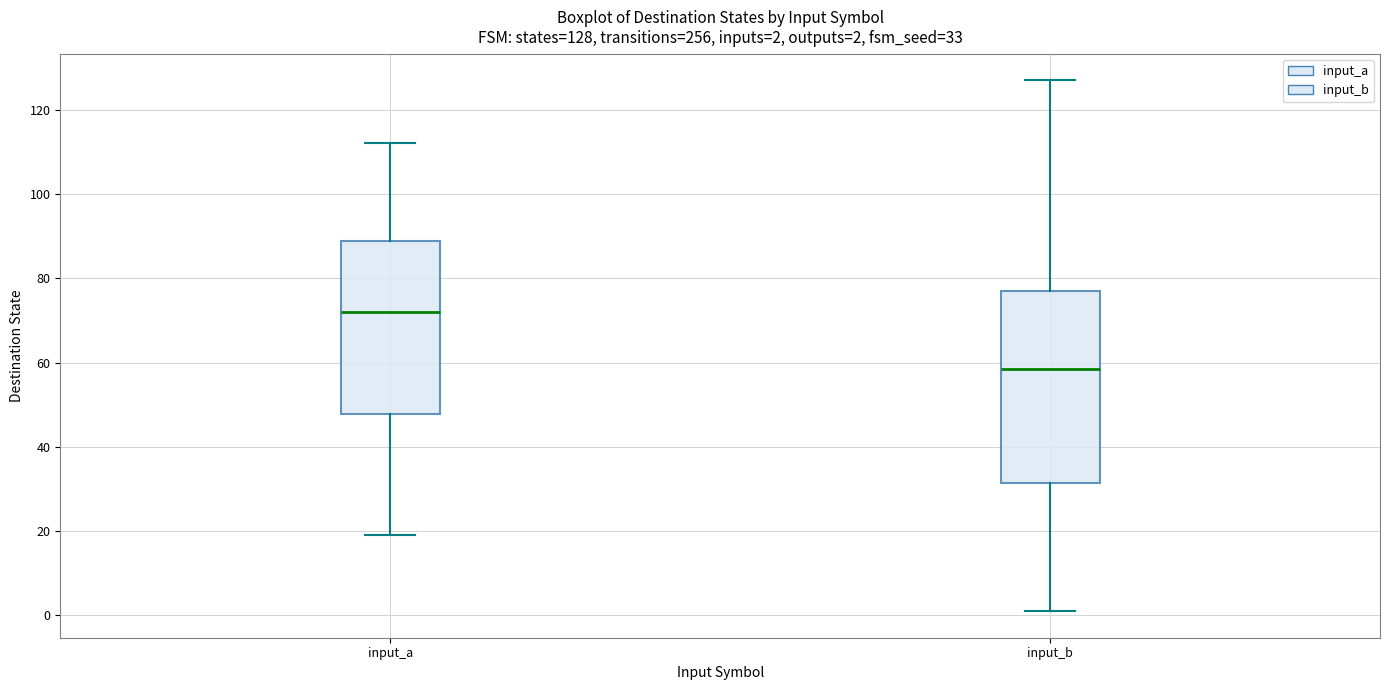

Which box's median line is the lowest?

input_b